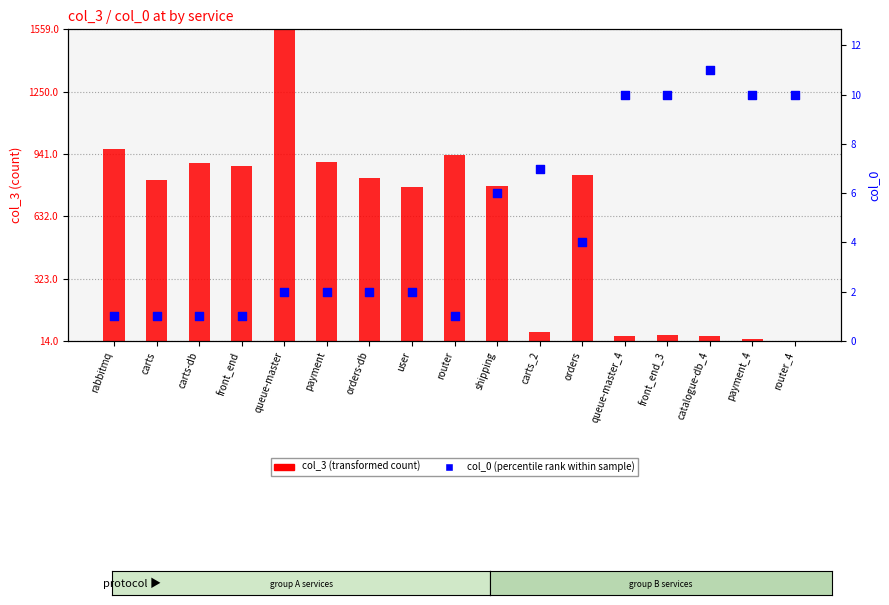

What is the total value across all series at queue-master?

1561